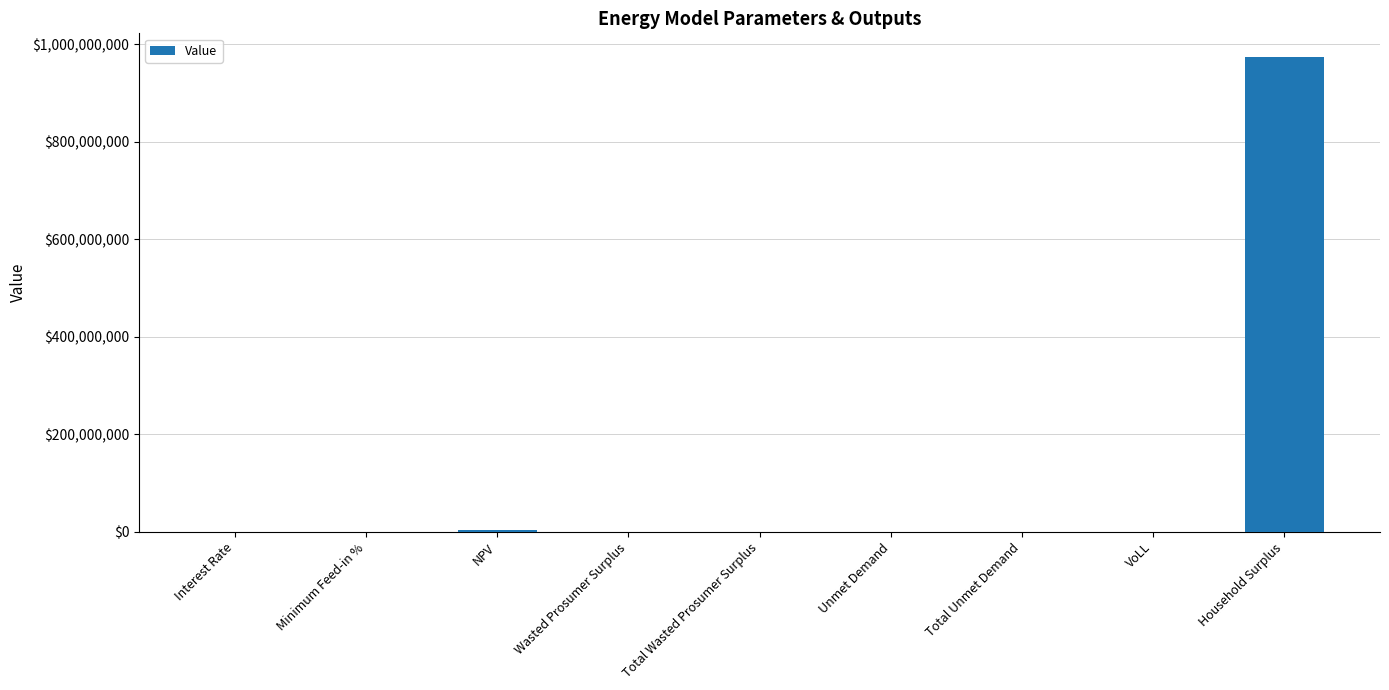

The chart shows a value of 21857.7 at Unmet Demand. True or false?

True